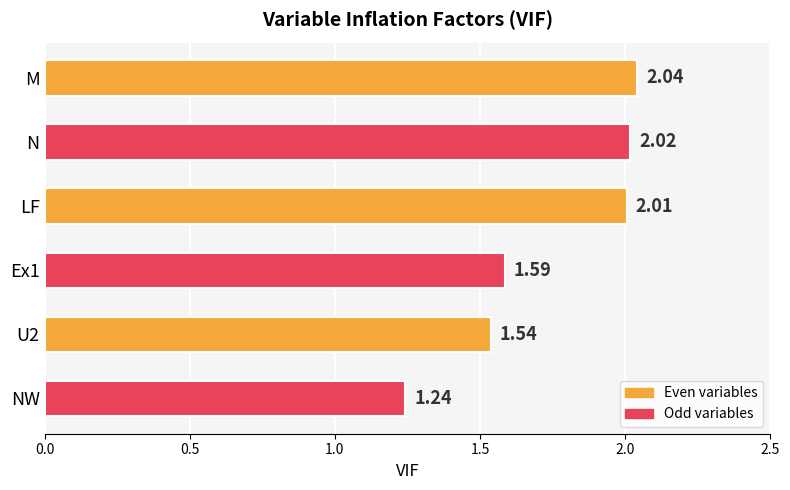

Rank the categories by value from highest to lowest.

M, N, LF, Ex1, U2, NW